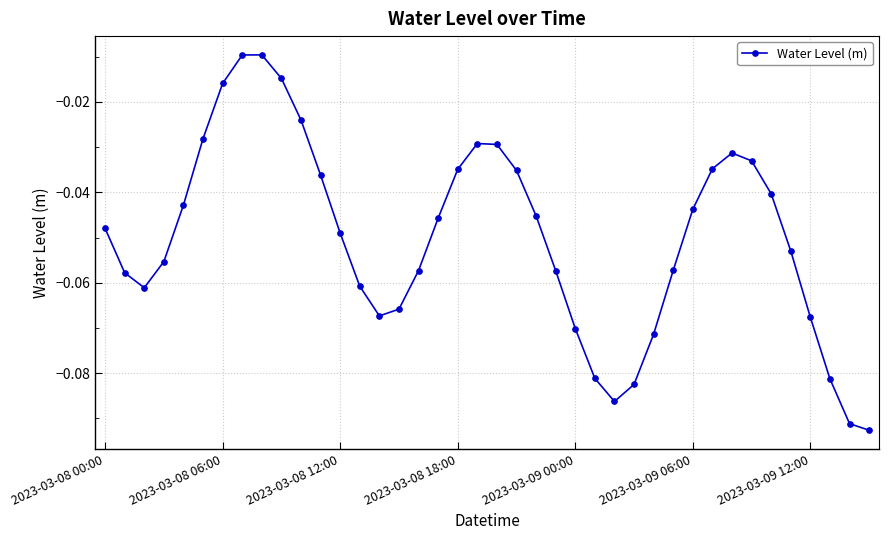

Is this an area chart (filled region under the line)?

No